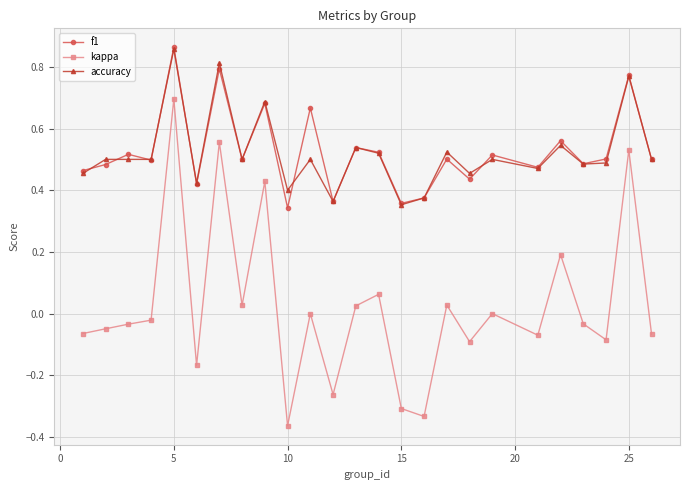

True or false: kappa has more than 1 points higher than both neighbors.

True